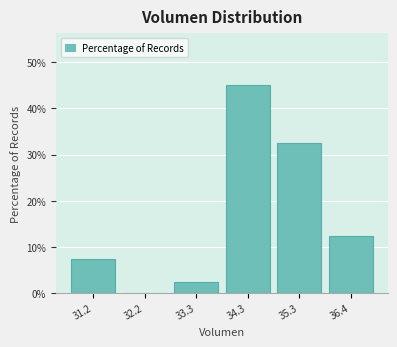

How tall is the bar that spans 30.6 to 31.8 on the x-axis? Neither the bar edges nor the heights are printed on the chart, so give them approximately, as read against the axes.

8